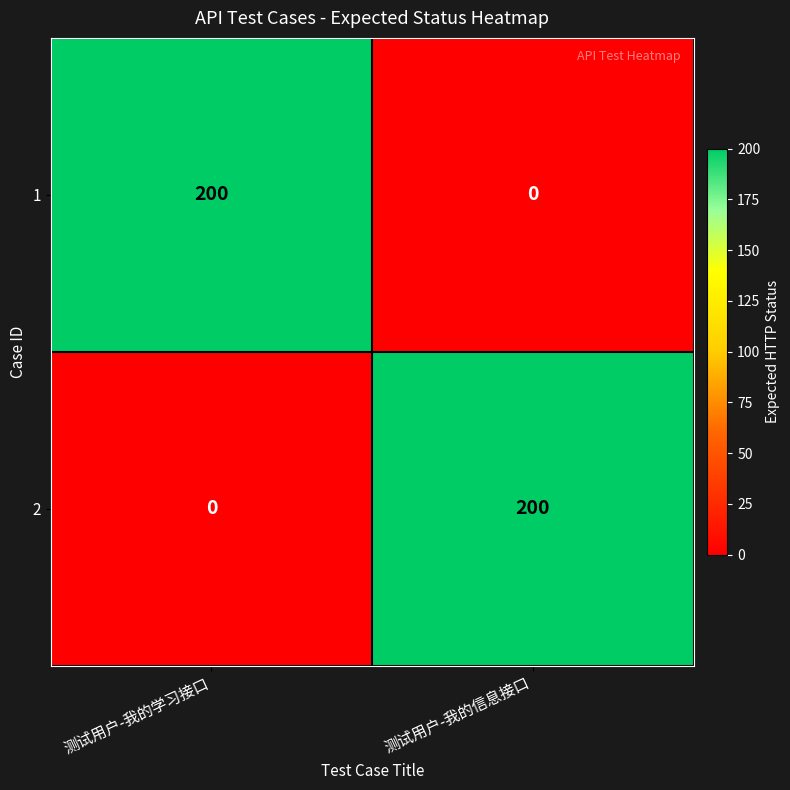

What is the total value across all series at 测试用户-我的学习接口?

200